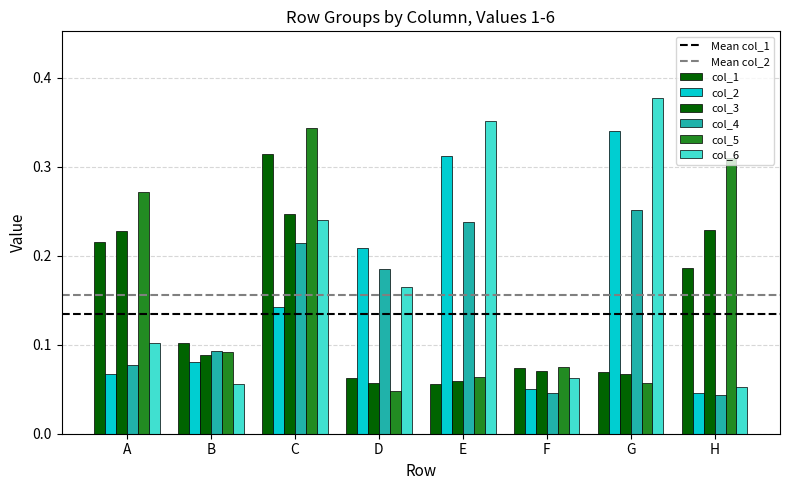

How many bars are there in each group?

6